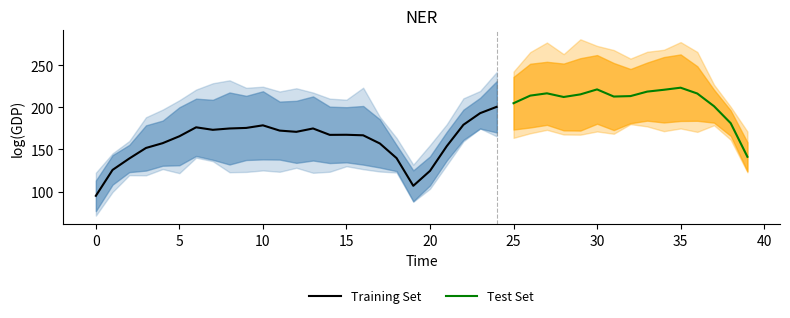

What is the highest value of the Training Set series?

200.6